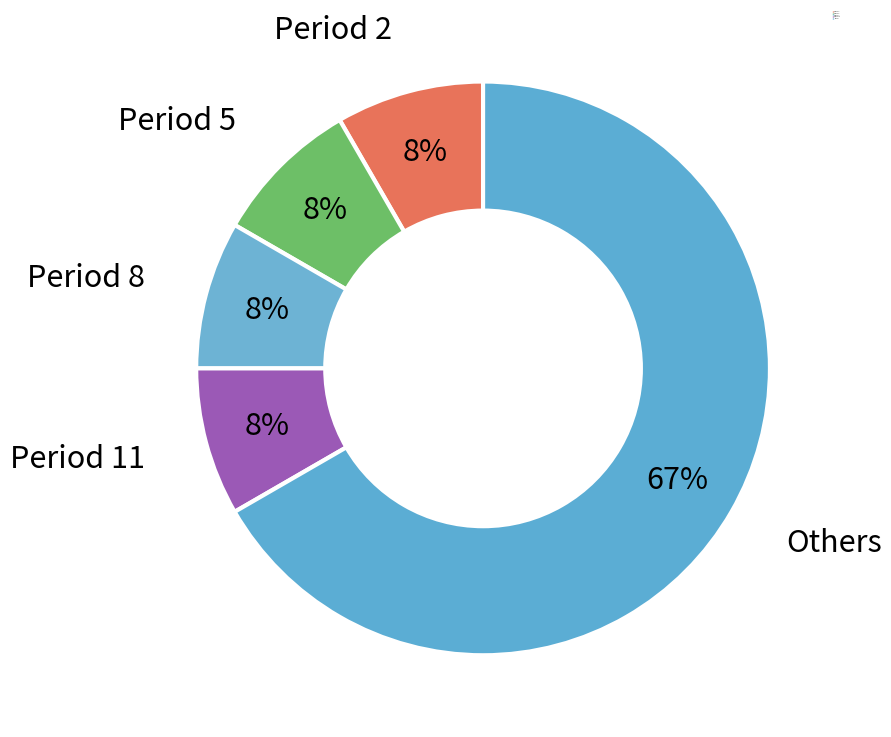

How many slices are in this pie chart?

5